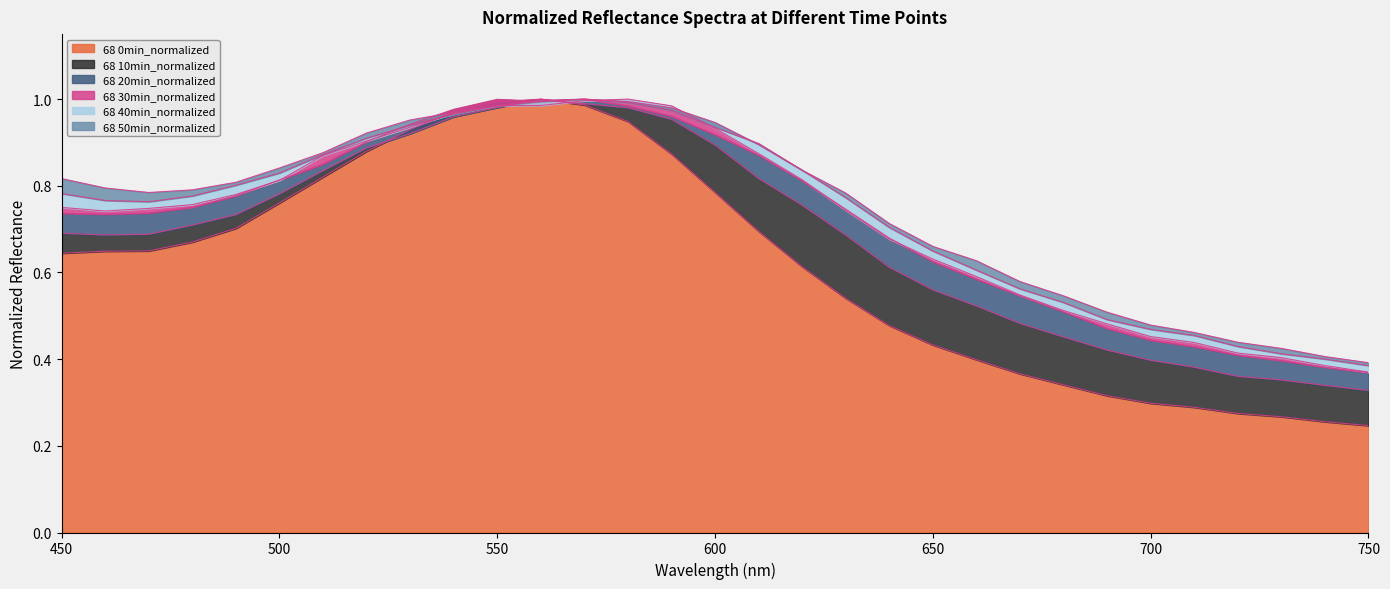

Which label corresponds to the smallest value in the chart?

750